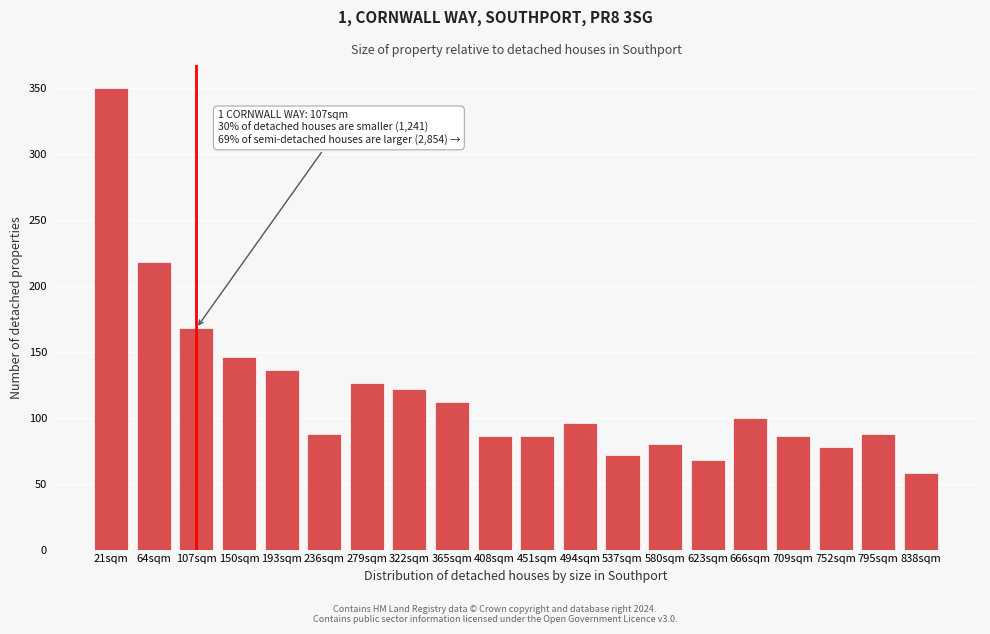

Reading left to right, list all the values displayed in this chart.

21sqm=350	64sqm=218	107sqm=168	150sqm=146	193sqm=136	236sqm=88	279sqm=126	322sqm=122	365sqm=112	408sqm=86	451sqm=86	494sqm=96	537sqm=72	580sqm=80	623sqm=68	666sqm=100	709sqm=86	752sqm=78	795sqm=88	838sqm=58